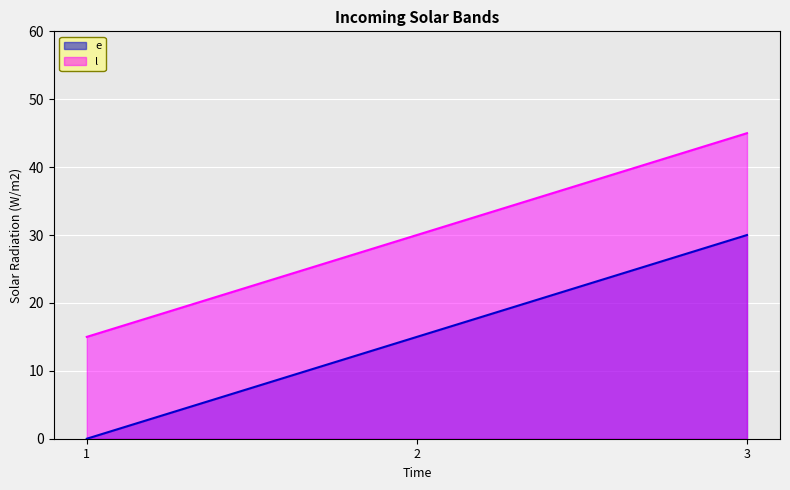

Is it true that e equals 10 at 1?

False